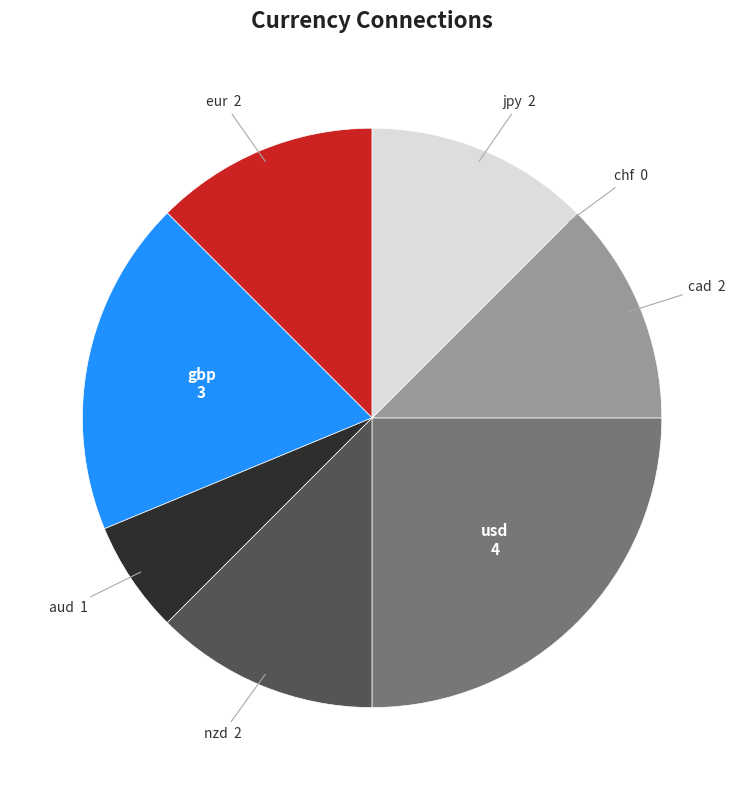

True or false: eur accounts for 26% of the total.

False